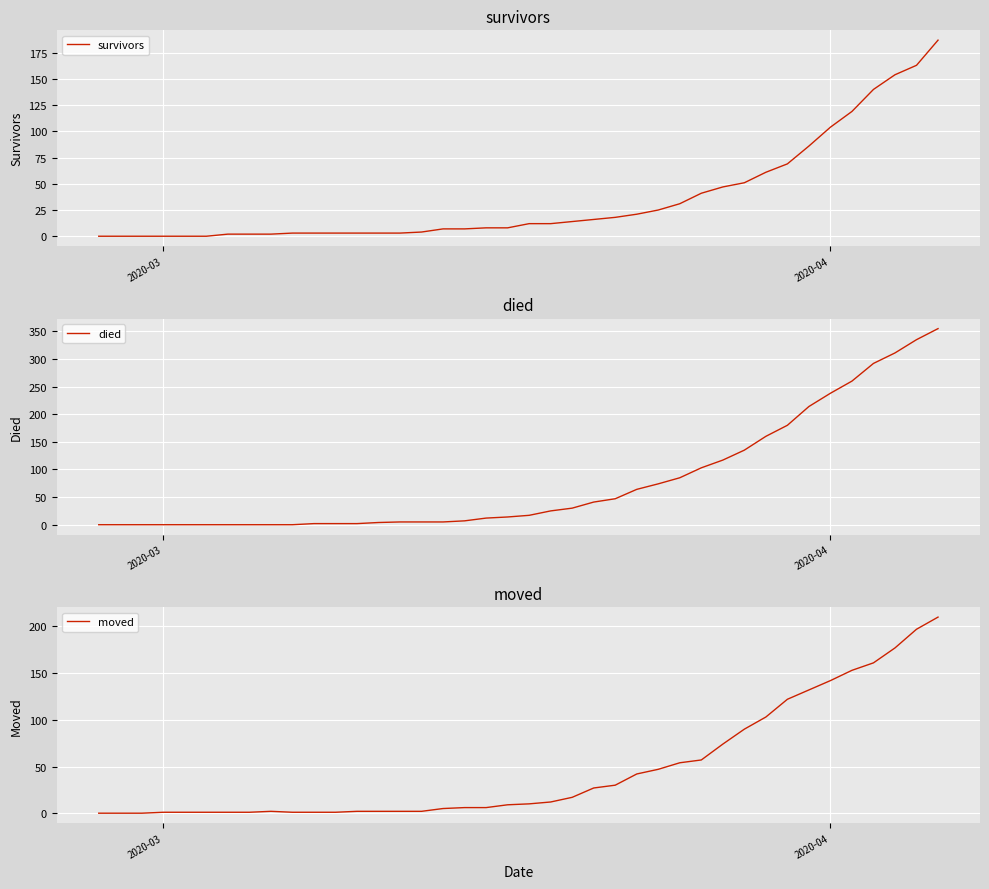

What is the difference between the maximum and minimum values in the moved series?

210